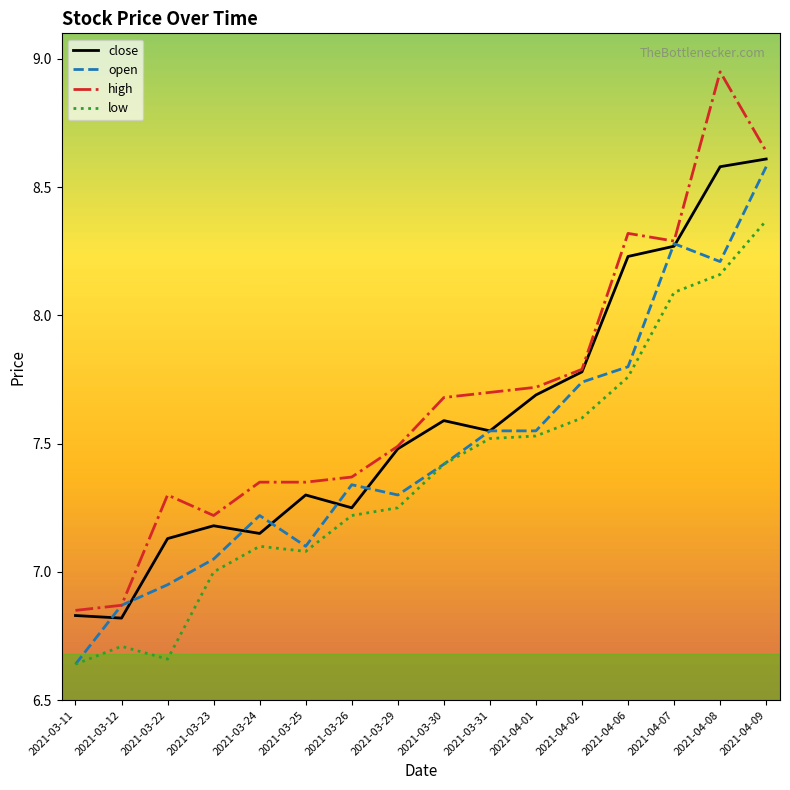

Which series has the largest range (max minus min)?

high